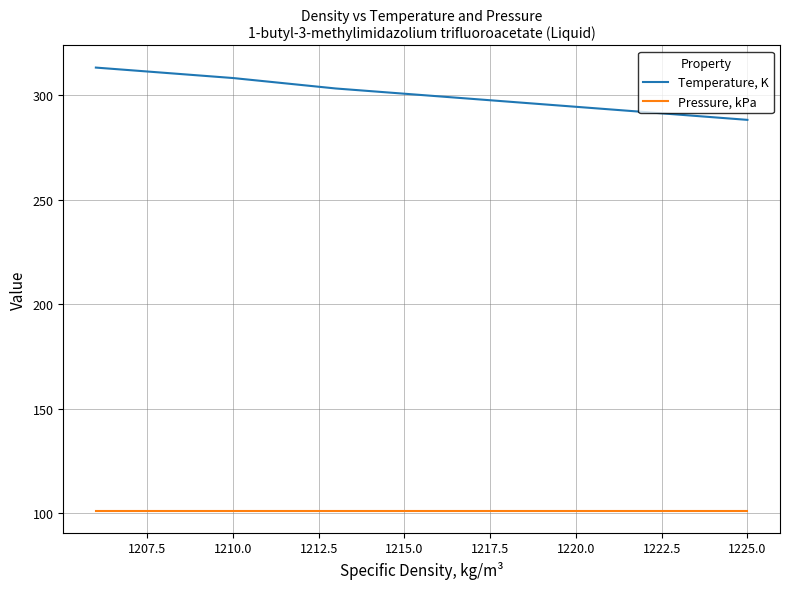

Which series changed the most between 1210.0 and 1212.5?

Temperature, K